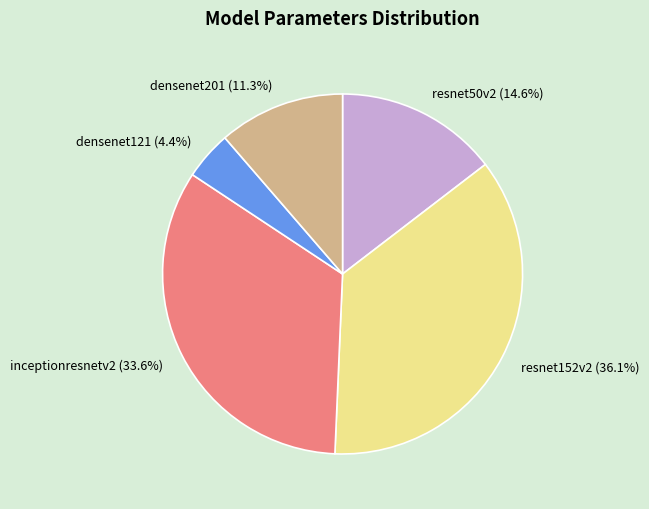

How many slices are in this pie chart?

5